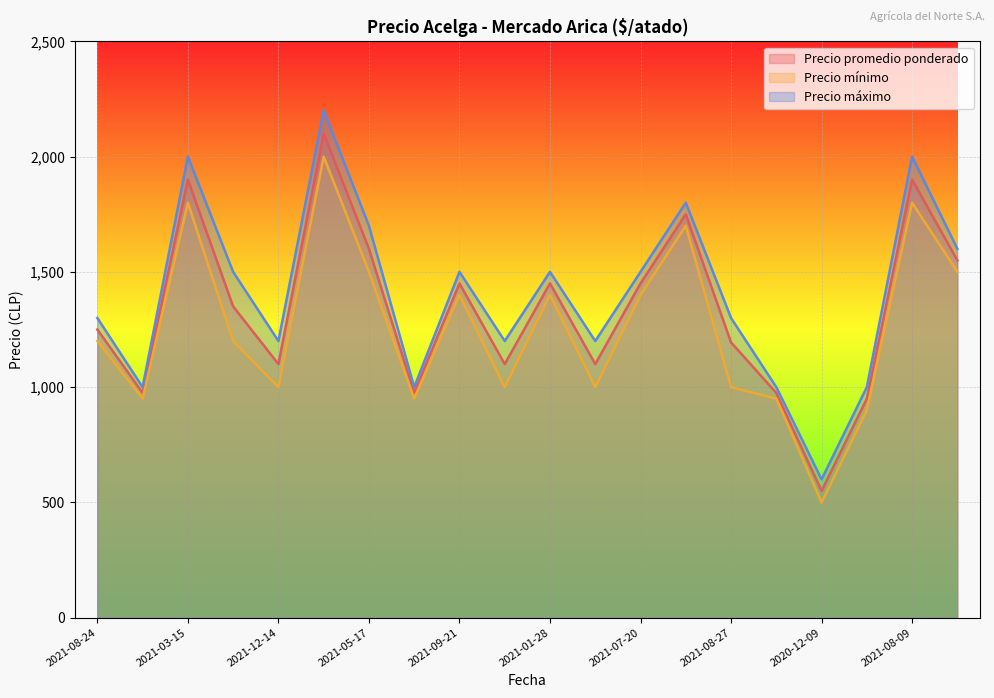

How many lines are shown in the chart?

3